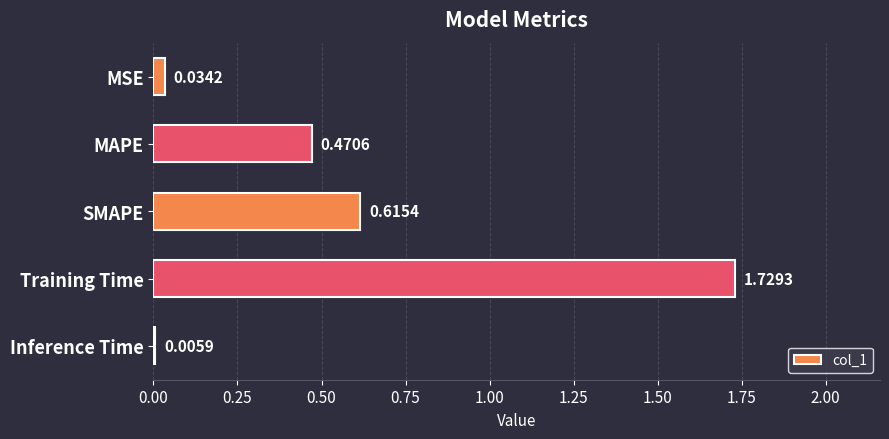

What is the sum of all values?

2.9